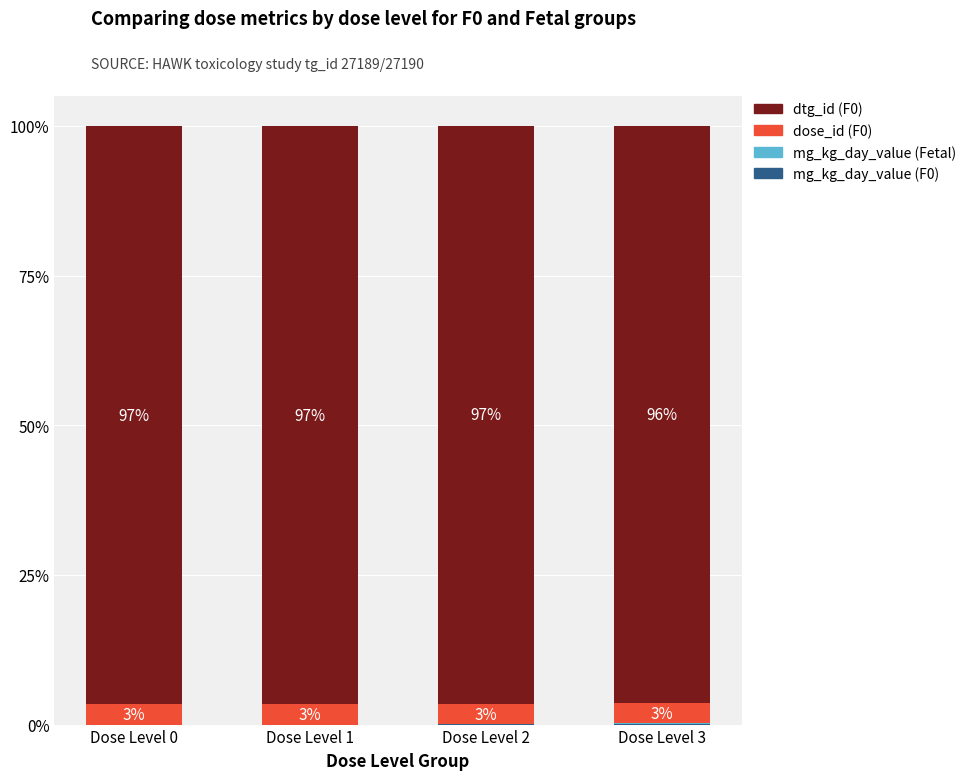

What is the total value across all series at Dose Level 0?

100.0